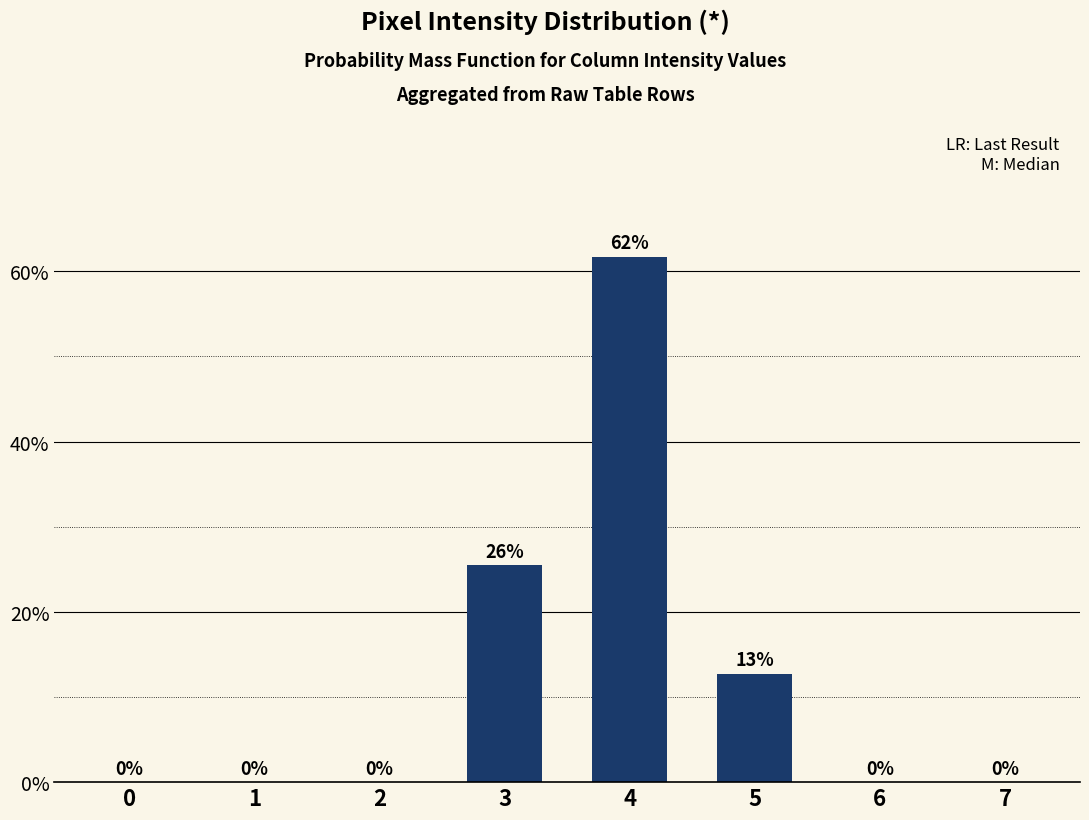

What is the sum of all values?

100.0